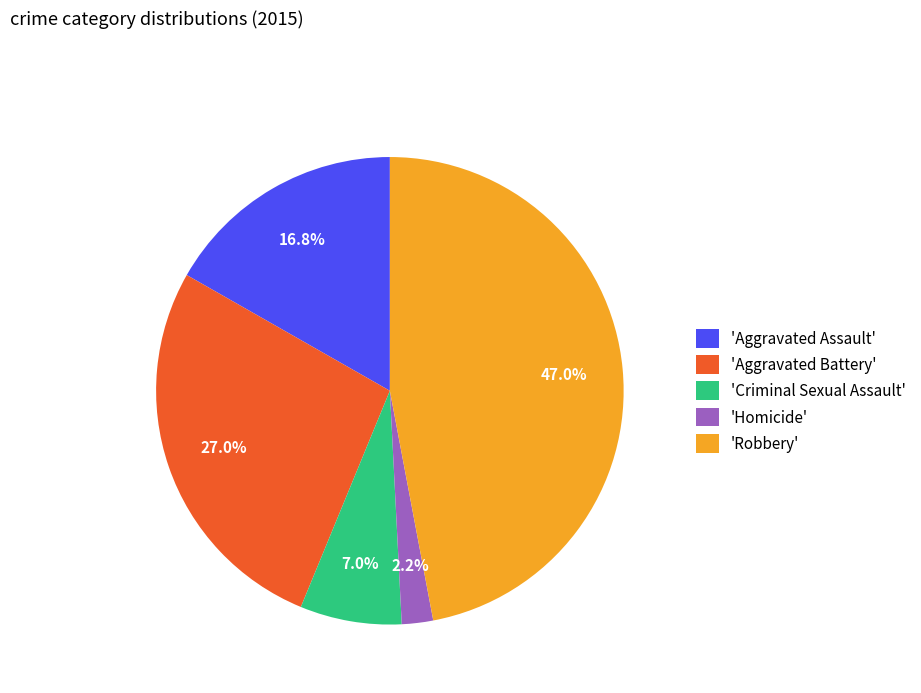

Is there any slice that represents more than half of the pie?

No